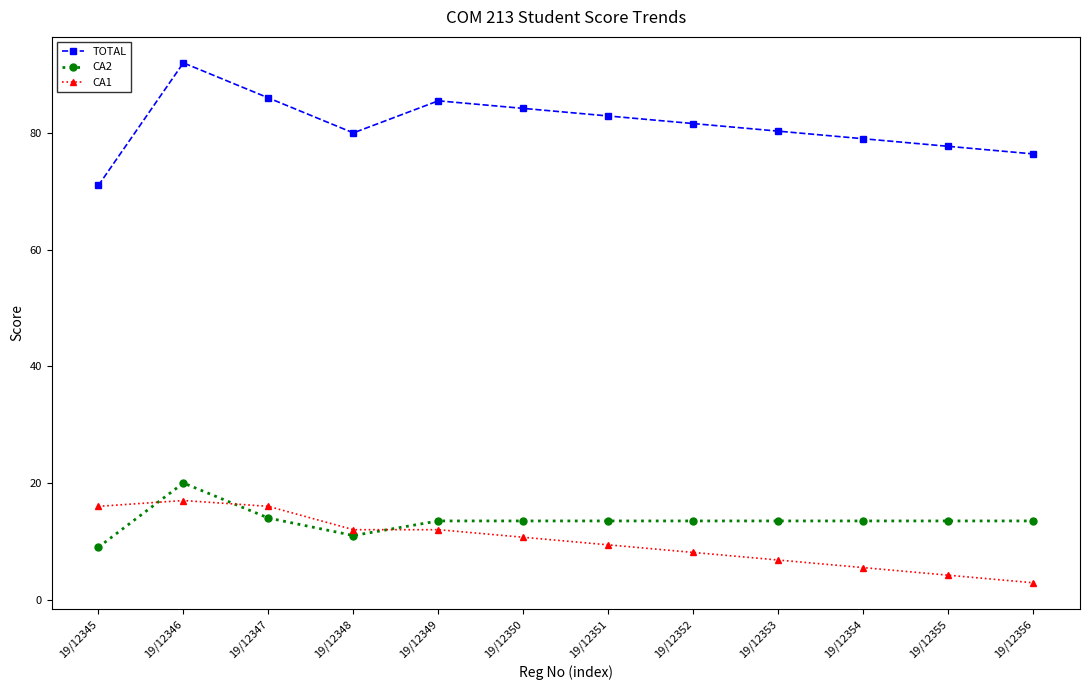

Which series has the largest total across all categories?

TOTAL